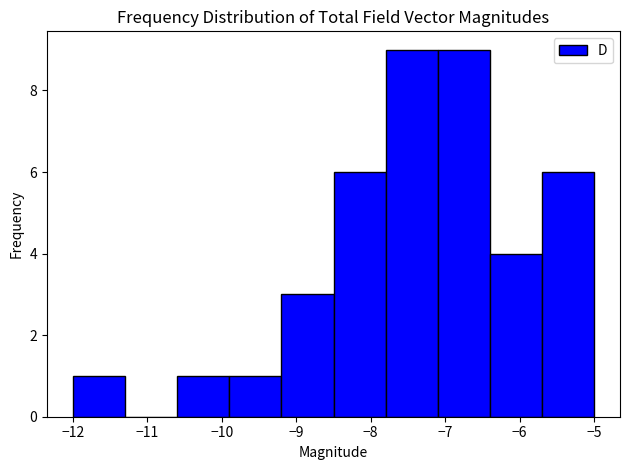

How tall is the bar that spans -5.7 to -5.0 on the x-axis? The values are not printed on the chart, so give them approximately, as read against the axis.

6